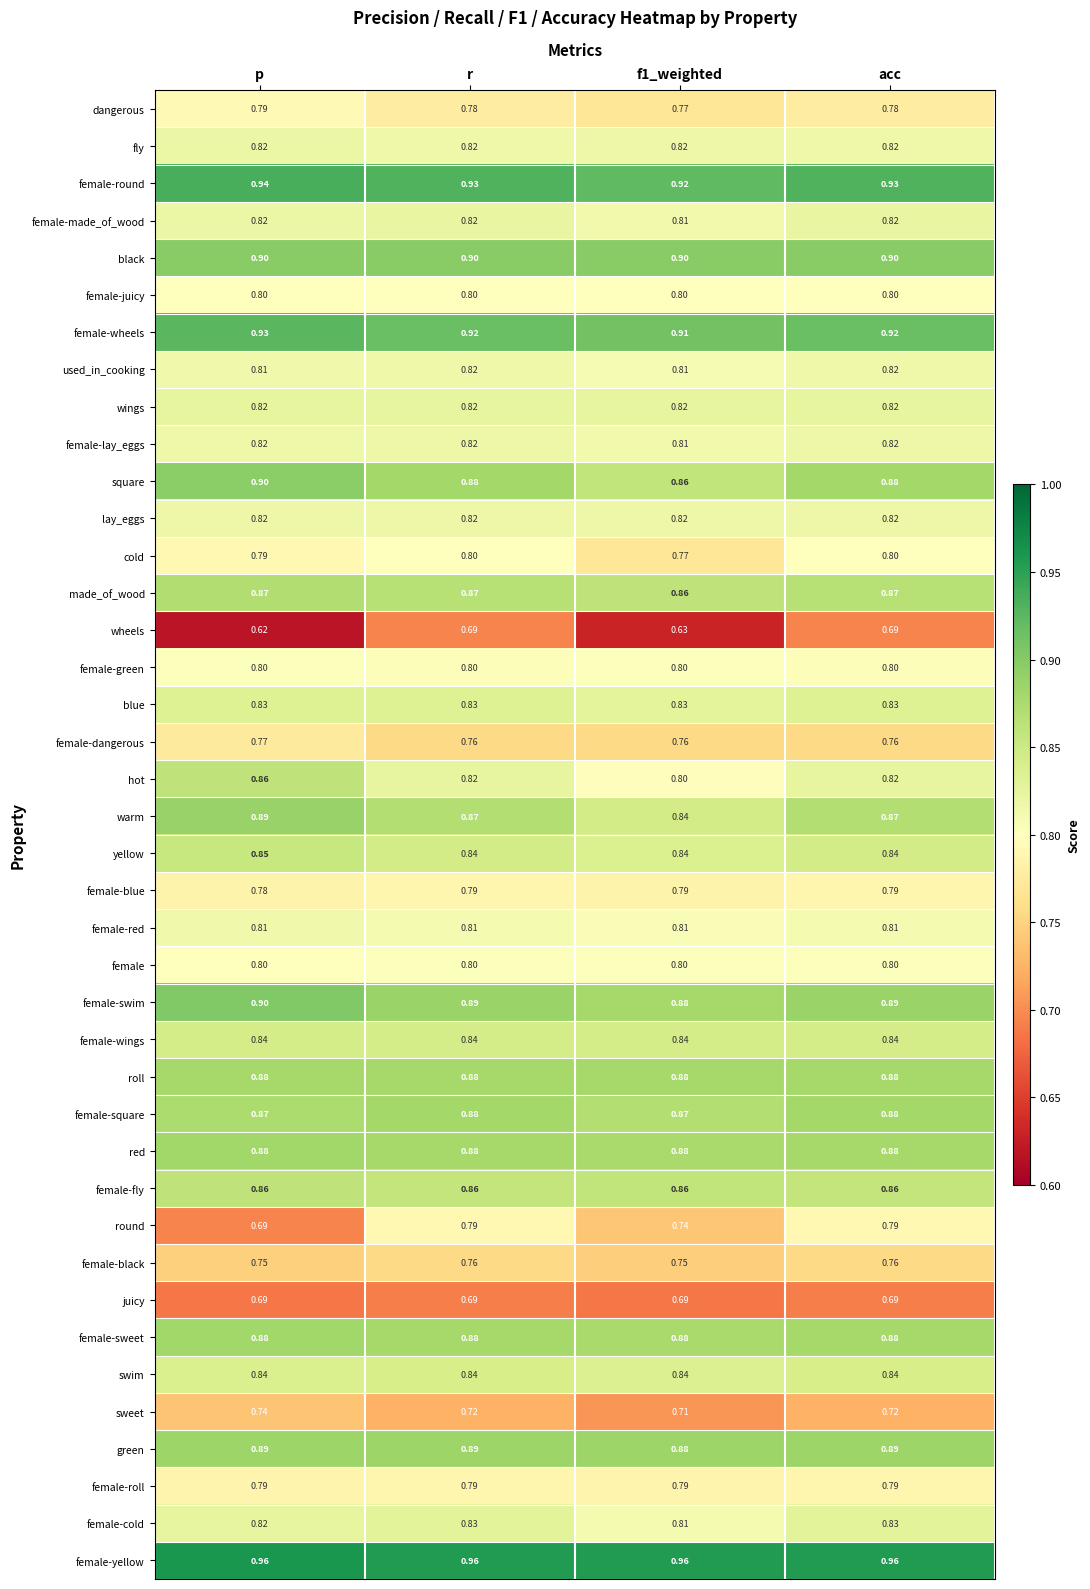

Which series has the largest total across all categories?

female-yellow